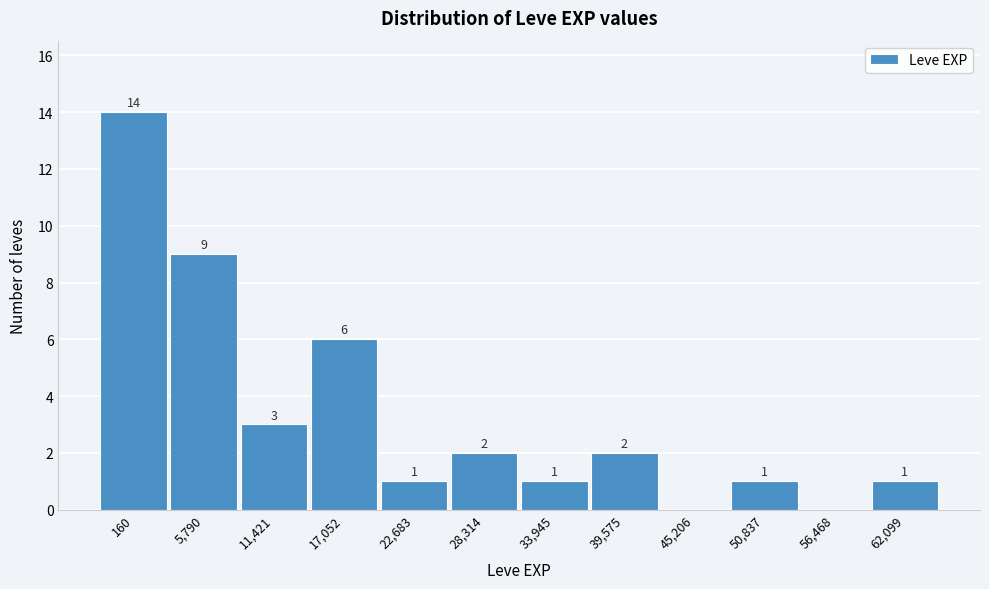

Reading left to right, extract all data points from this chart.

160=14	5,790=9	11,421=3	17,052=6	22,683=1	28,314=2	33,945=1	39,575=2	45,206=0	50,837=1	56,468=0	62,099=1